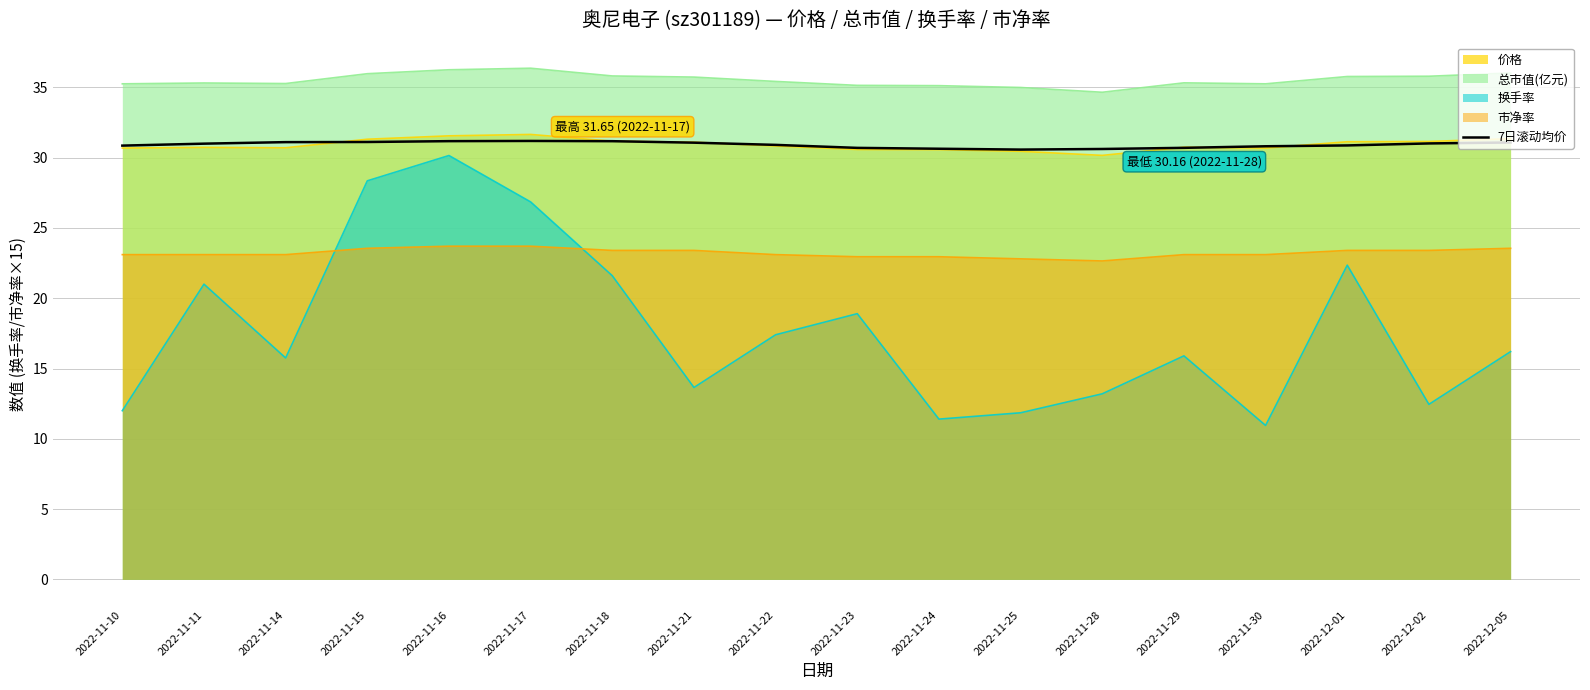

True or false: the data shows 30.9 at 2022-11-10.

True